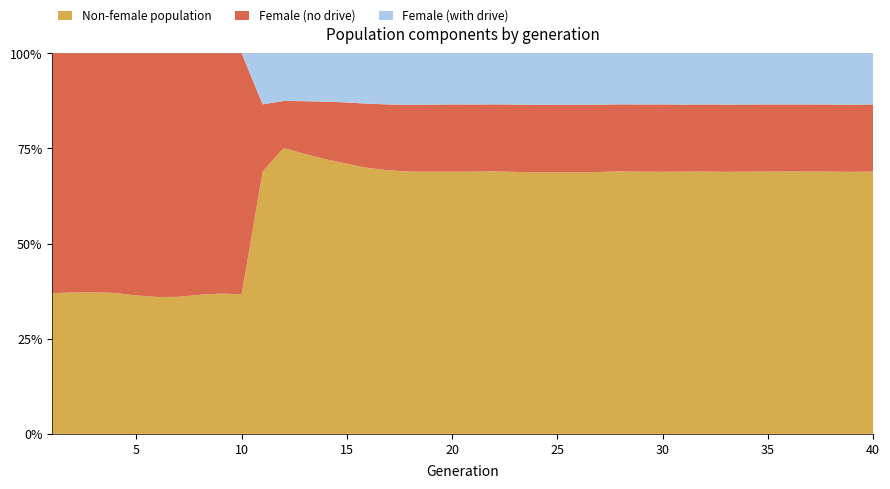

Reading left to right, what are all the values shown in this chart?

size: 1=78174.0	2=77995.0	3=79798.0	4=80560.0	5=79467.0	6=77527.0	7=76936.0	8=78550.0	9=79727.0	10=79442.0	11=161416.0	12=203557.0	13=217833.0	14=228555.0	15=235479.0	16=238838.0	17=241111.0	18=242155.0	19=242307.0	20=242836.0	21=243135.0	22=243212.0	23=243165.0	24=243480.0	25=243768.0	26=243794.0	27=243108.0	28=243882.0	29=243420.0	30=243584.0	31=243923.0	32=243371.0	33=243283.0	34=243089.0	35=242852.0	36=242917.0	37=243379.0	38=243613.0	39=243738.0	40=243815.0
female_size: 1=49272.0	2=49021.0	3=50101.0	4=50738.0	5=50564.0	6=49644.0	7=49235.0	8=49854.0	9=50339.0	10=50288.0	11=50144.0	12=50661.0	13=57639.0	14=63672.0	15=68372.0	16=71982.0	17=74213.0	18=75328.0	19=75422.0	20=75592.0	21=75650.0	22=75451.0	23=75827.0	24=76186.0	25=76233.0	26=76260.0	27=75854.0	28=75688.0	29=75763.0	30=75891.0	31=75889.0	32=75634.0	33=75843.0	34=75641.0	35=75508.0	36=75454.0	37=75629.0	38=75748.0	39=76002.0	40=75800.0
fertile_female_size: 1=1.0	2=1.0	3=1.0	4=1.0	5=1.0	6=1.0	7=1.0	8=1.0	9=1.0	10=1.0	11=1.0	12=1.0	13=1.0	14=1.0	15=1.0	16=1.0	17=1.0	18=1.0	19=1.0	20=1.0	21=1.0	22=1.0	23=1.0	24=1.0	25=1.0	26=1.0	27=1.0	28=1.0	29=1.0	30=1.0	31=1.0	32=1.0	33=1.0	34=1.0	35=1.0	36=1.0	37=1.0	38=1.0	39=1.0	40=1.0
rate_dr: 1=0.0	2=0.0	3=0.0	4=0.0	5=0.0	6=0.0	7=0.0	8=0.0	9=0.0	10=0.0	11=0.4	12=0.5	13=0.5	14=0.5	15=0.4	16=0.4	17=0.4	18=0.4	19=0.4	20=0.4	21=0.4	22=0.4	23=0.4	24=0.4	25=0.4	26=0.4	27=0.4	28=0.4	29=0.4	30=0.4	31=0.4	32=0.4	33=0.4	34=0.4	35=0.4	36=0.4	37=0.4	38=0.4	39=0.4	40=0.4
rate_has_drive: 1=0.0	2=0.0	3=0.0	4=0.0	5=0.0	6=0.0	7=0.0	8=0.0	9=0.0	10=0.0	11=0.4	12=0.5	13=0.5	14=0.5	15=0.4	16=0.4	17=0.4	18=0.4	19=0.4	20=0.4	21=0.4	22=0.4	23=0.4	24=0.4	25=0.4	26=0.4	27=0.4	28=0.4	29=0.4	30=0.4	31=0.4	32=0.4	33=0.4	34=0.4	35=0.4	36=0.4	37=0.4	38=0.4	39=0.4	40=0.4
drive_efficiency: 1=0.0	2=0.0	3=0.0	4=0.0	5=0.0	6=0.0	7=0.0	8=0.0	9=0.0	10=0.0	11=0.0	12=0.0	13=0.0	14=0.0	15=0.0	16=0.0	17=0.0	18=0.0	19=0.0	20=0.0	21=0.0	22=0.0	23=0.0	24=0.0	25=0.0	26=0.0	27=0.0	28=0.0	29=0.0	30=0.0	31=0.0	32=0.0	33=0.0	34=0.0	35=0.0	36=0.0	37=0.0	38=0.0	39=0.0	40=0.0